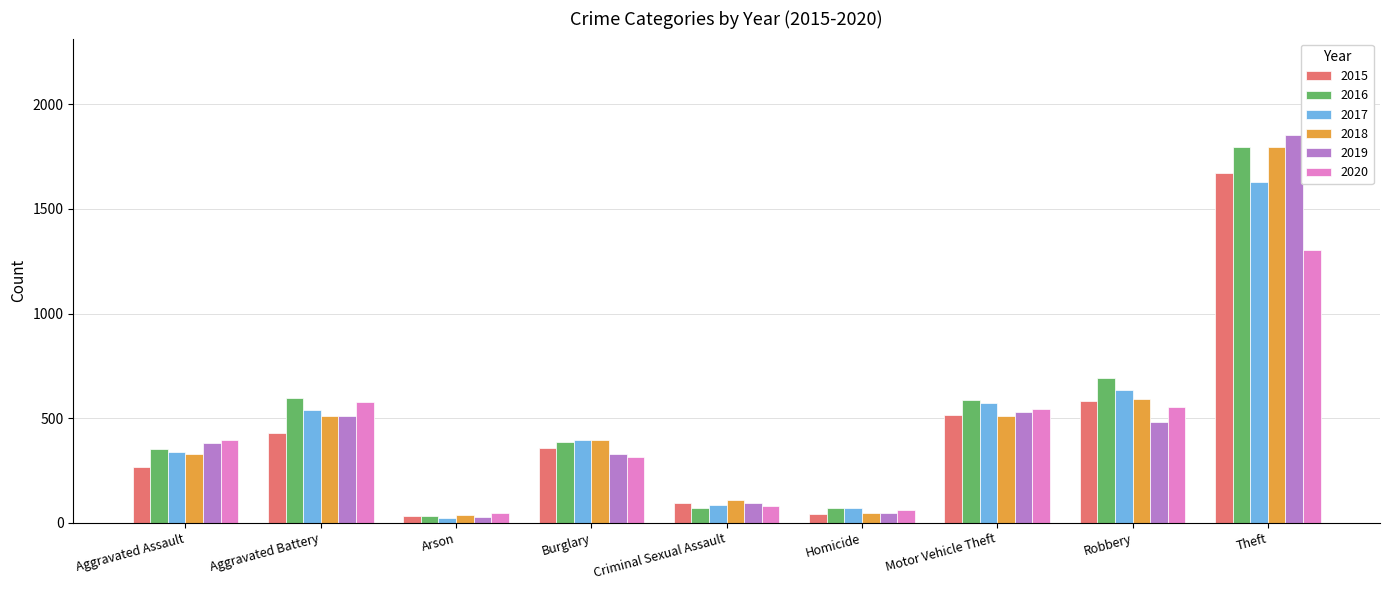

The value of 2020 at Theft is 1995. True or false?

False